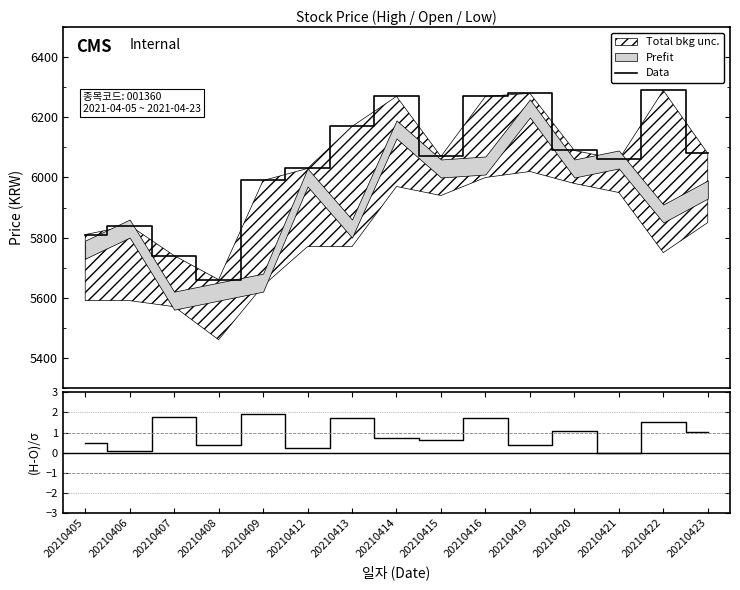

True or false: Data has more than 1 interior local peaks.

True